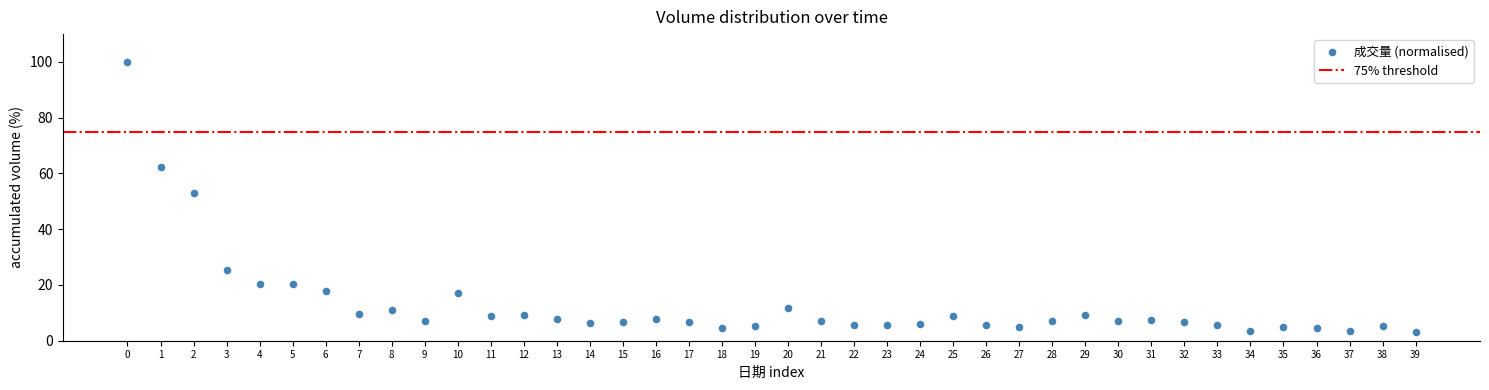

What Y value in the scatter plot is closest to 51?

52.8